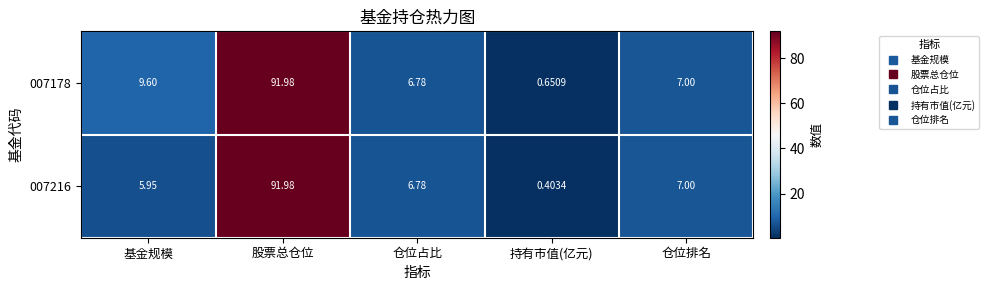

Which series has the largest range (max minus min)?

007216